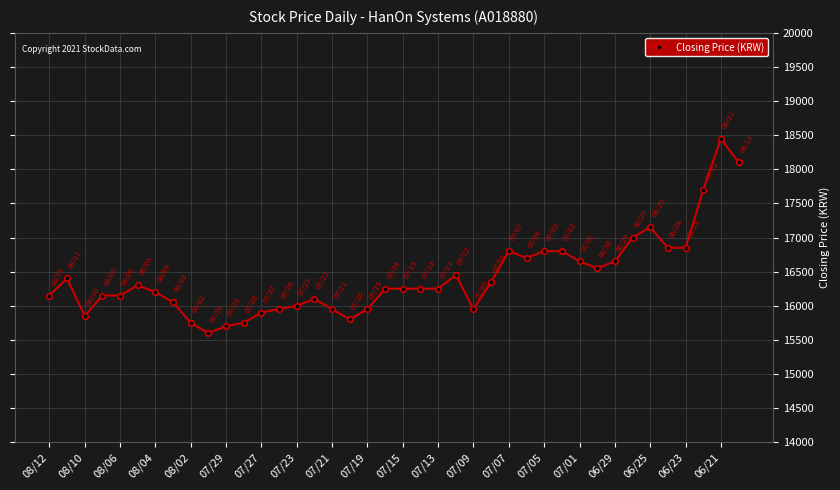

What is the smallest value displayed?

15600